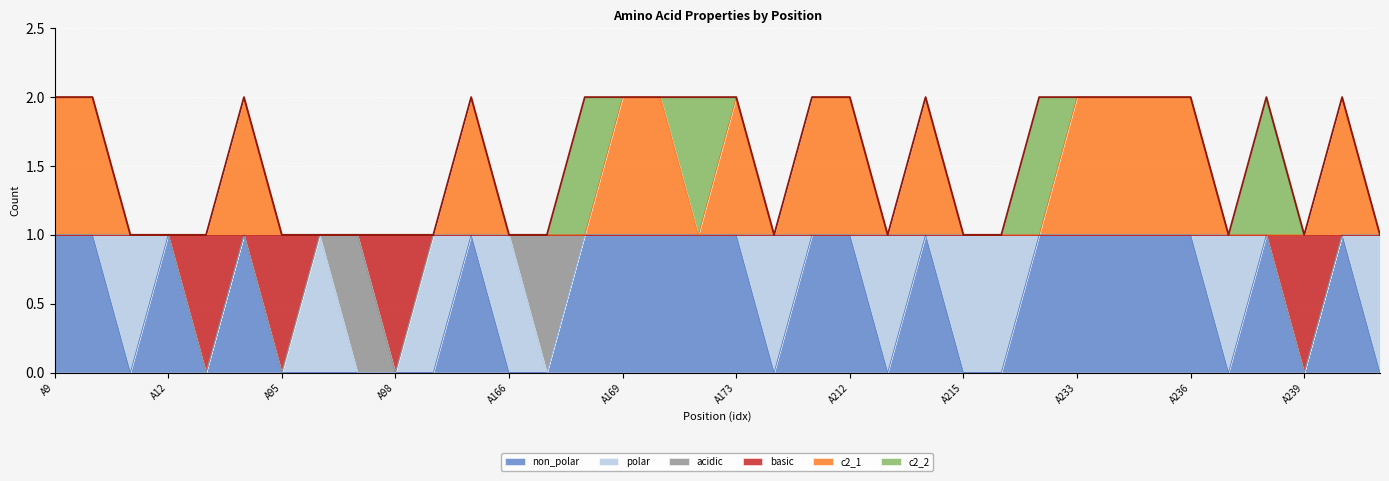

Which series changed the most between A96 and A166?

non_polar